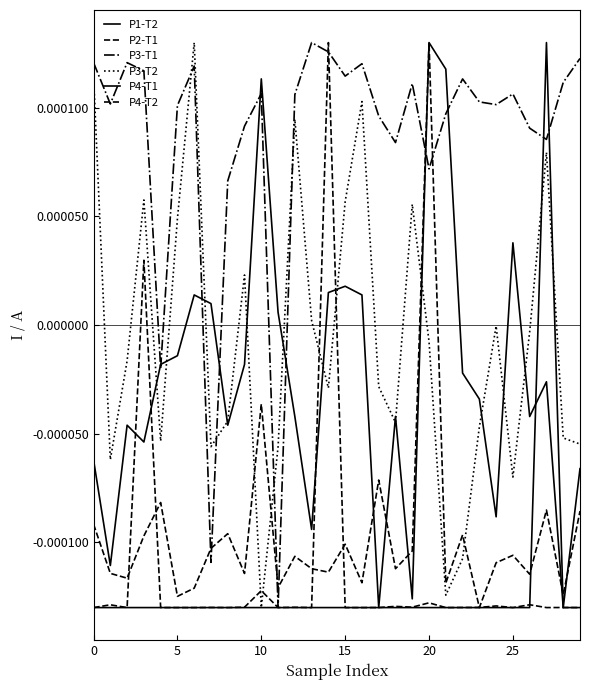

True or false: P1-T2 and P2-T1 cross at least once.

True